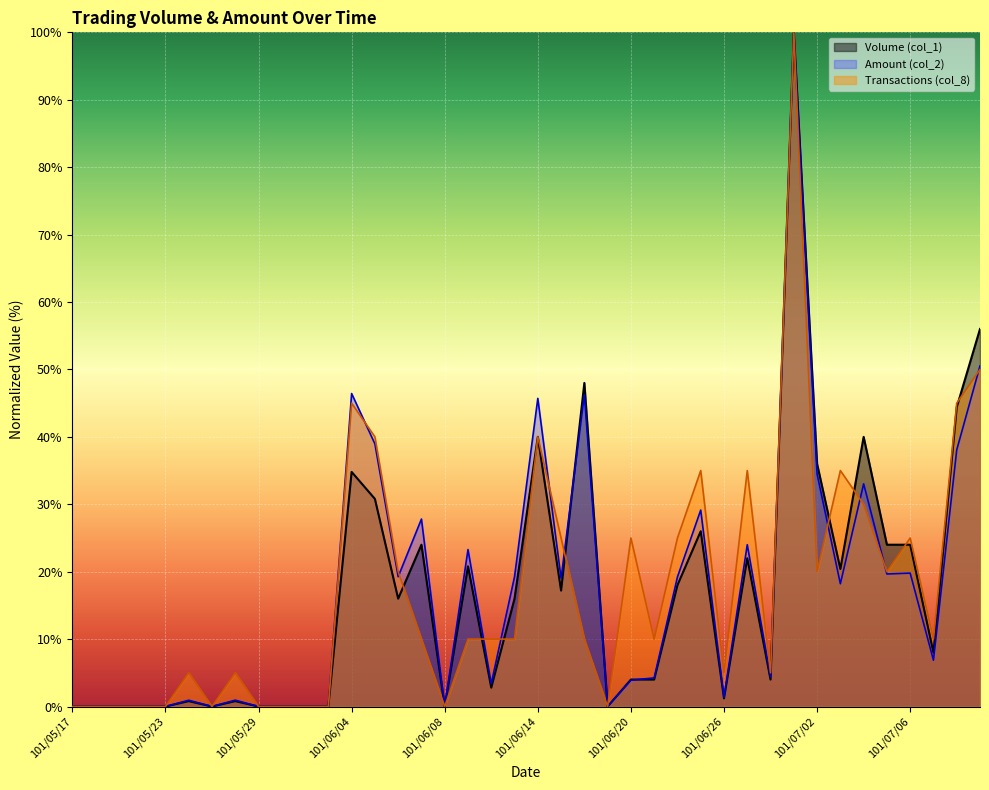

What is the sum of all Amount (col_2) values?

698.1